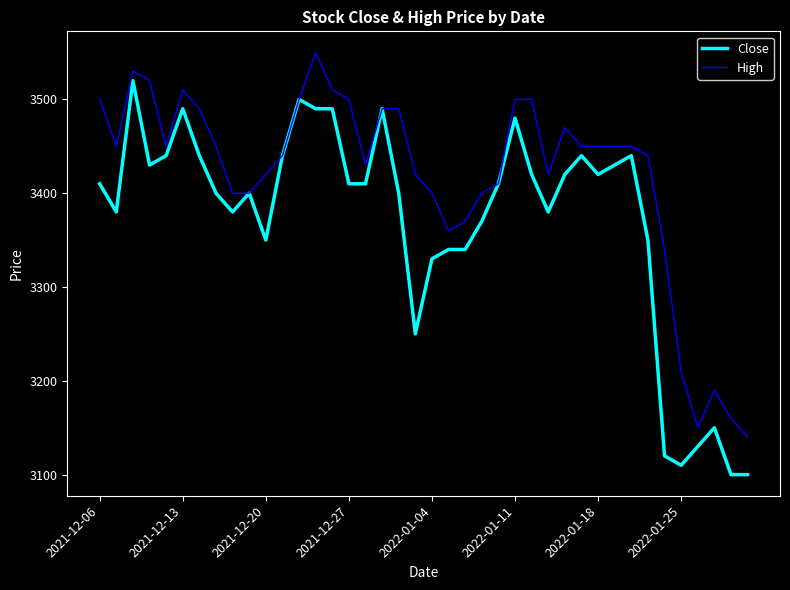

At how many categories does at least one series exceed 3224?

35